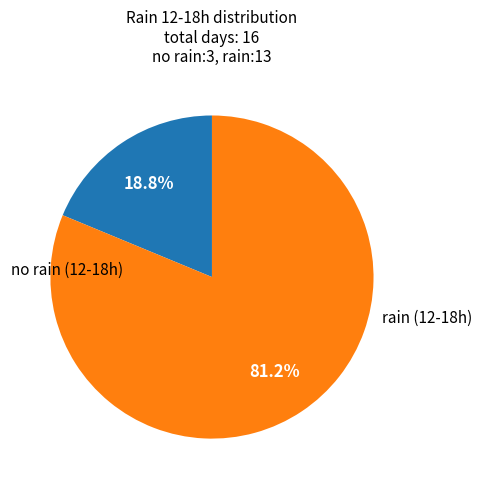

How many segments does this pie chart have?

2